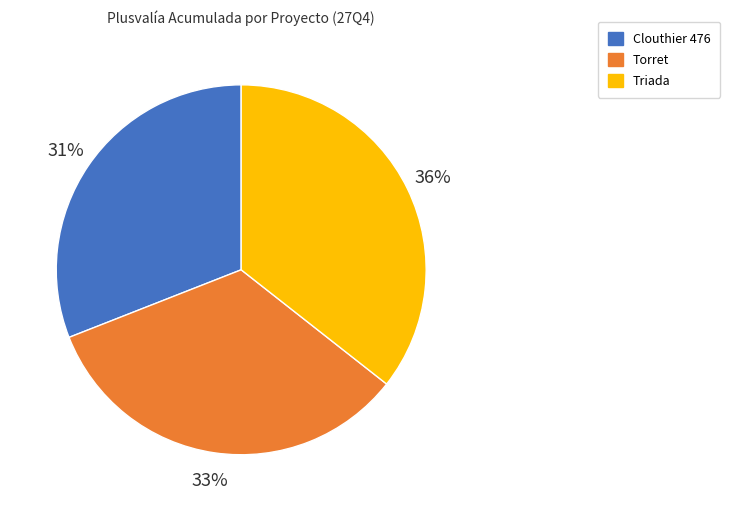

Does Clouthier 476 account for over 50% of the chart?

No